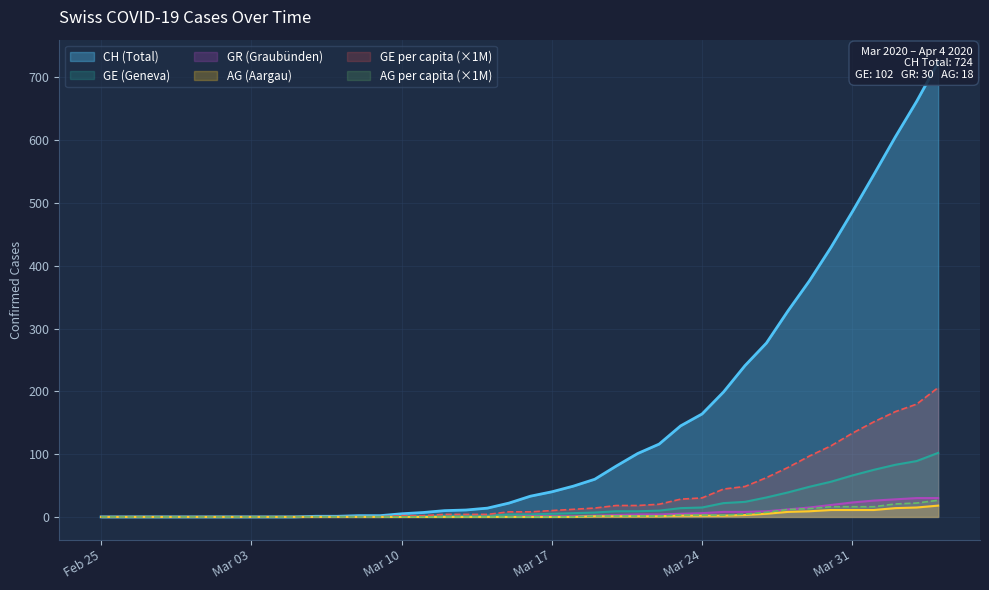

What is the greatest value displayed?

724.0